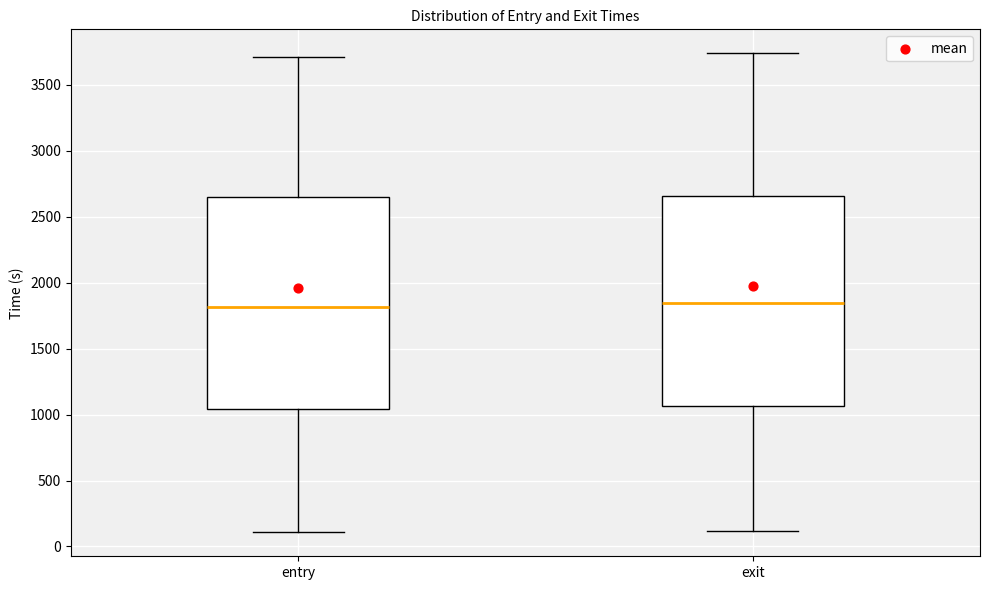

Reading left to right, read every box against the y-axis: the position of its median line, the range the box covers, and the ends of its whiskers. The values are not printed on the chart, so give them approximately, as read against the axis.

entry: median 1800, box 1050 to 2650, whiskers 100 to 3700
exit: median 1850, box 1050 to 2650, whiskers 100 to 3750